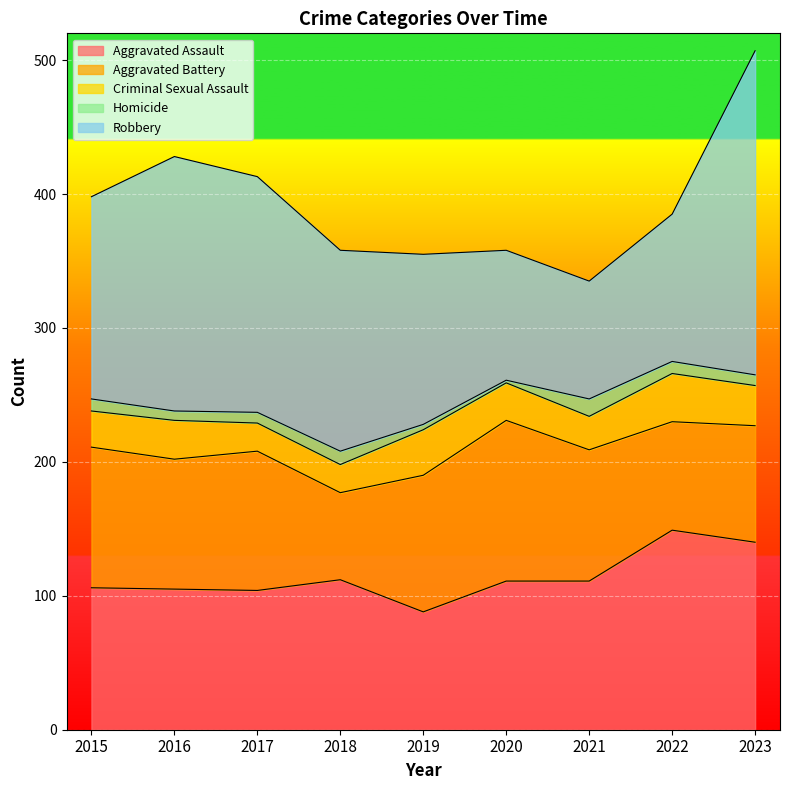

True or false: Criminal Sexual Assault and Homicide cross at least once.

False